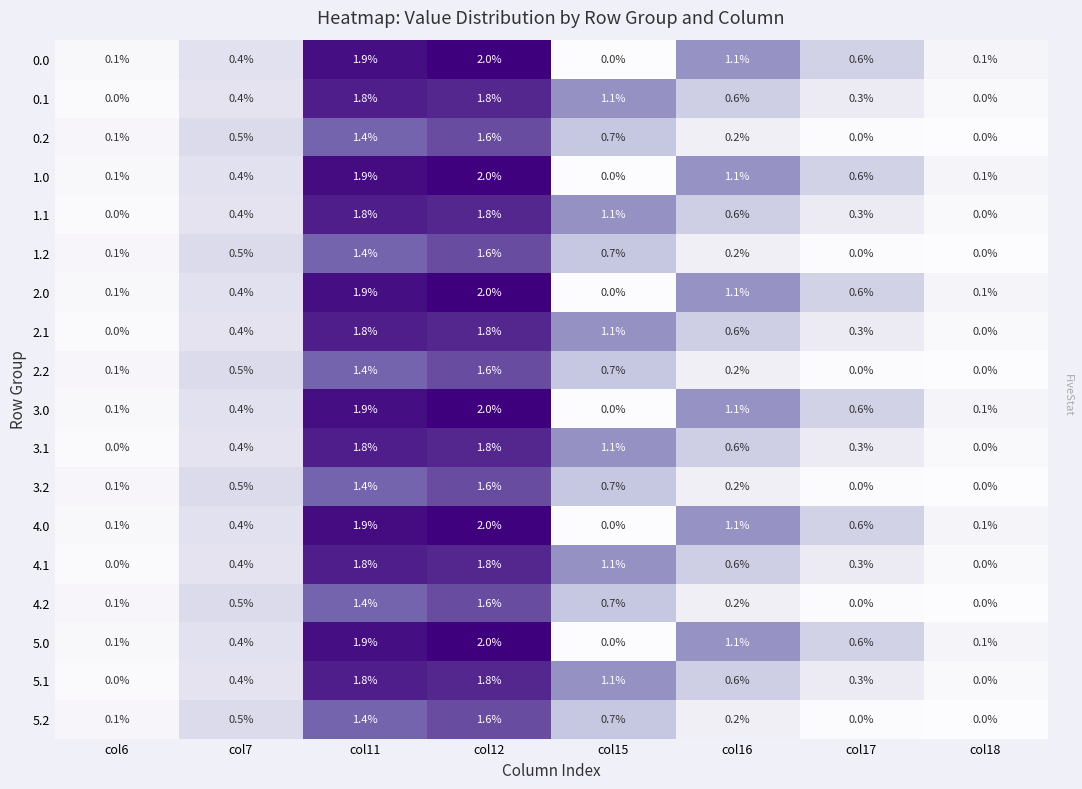

What is the maximum value shown in the chart?

2.0